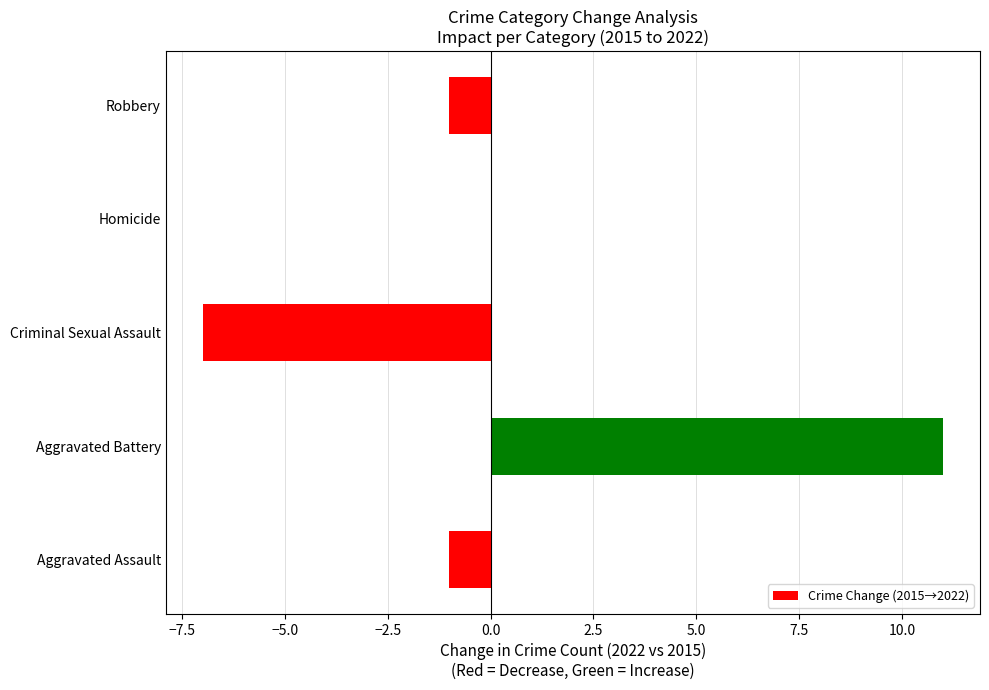

Which label corresponds to the largest value in the chart?

Aggravated Battery